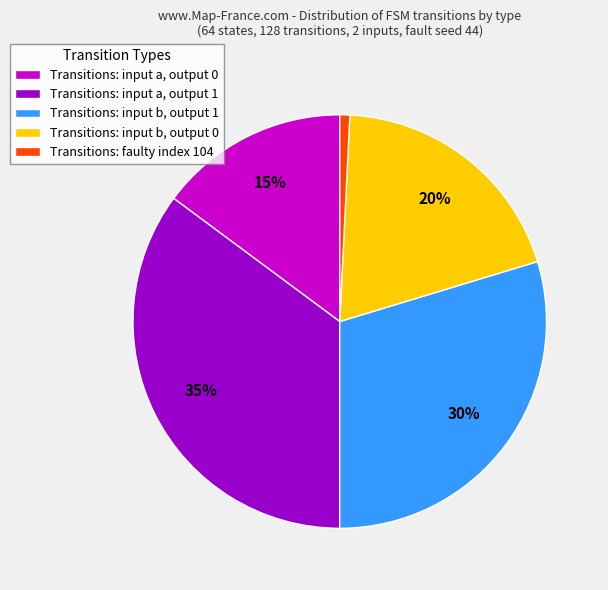

To the nearest percent, what is the difference between the Transitions: faulty index 104 and Transitions: input b, output 1 slice percentages?

29%